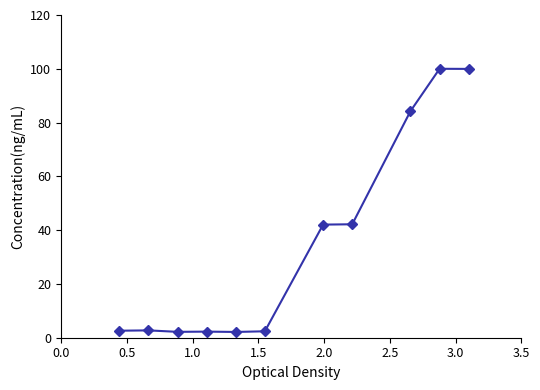

Does the chart have visible grid lines?

No